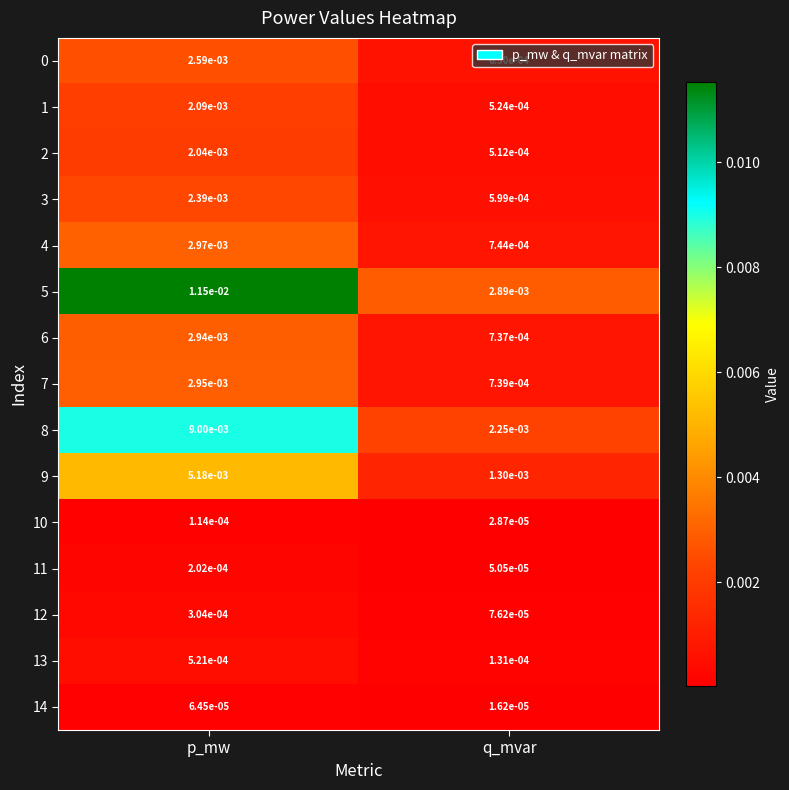

Which label corresponds to the largest value in the chart?

p_mw